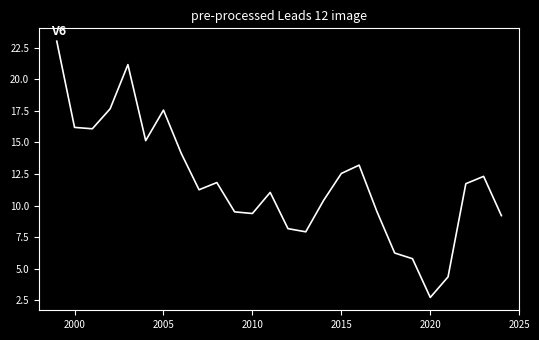

What is the difference between the maximum and minimum values?

20.3